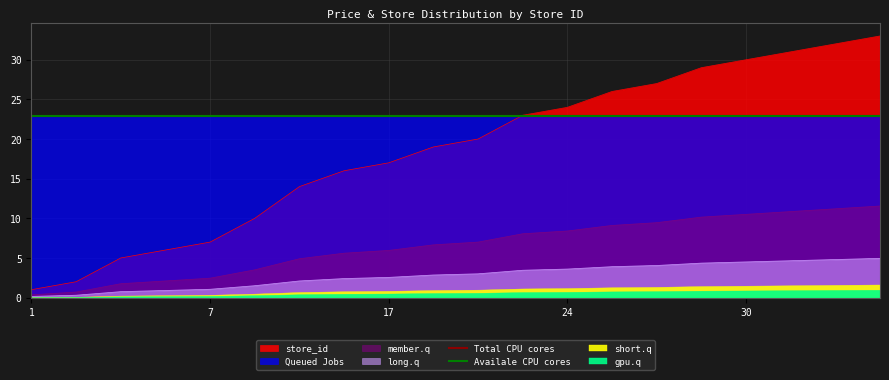

True or false: the data shows 32 at 32.

True